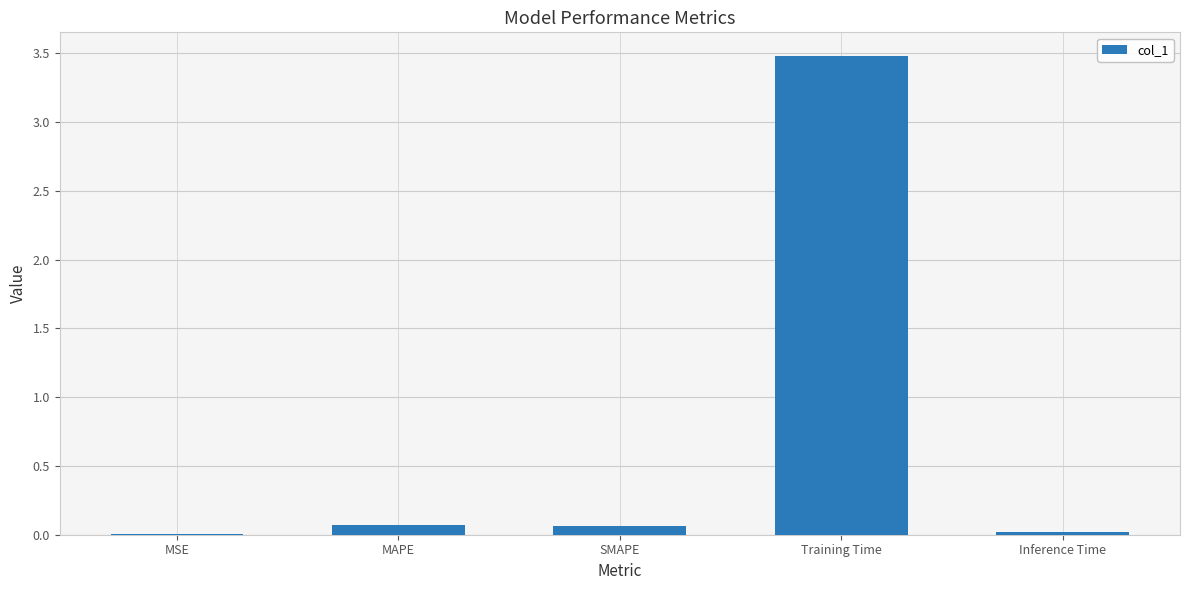

What is the sum of all values?

3.6